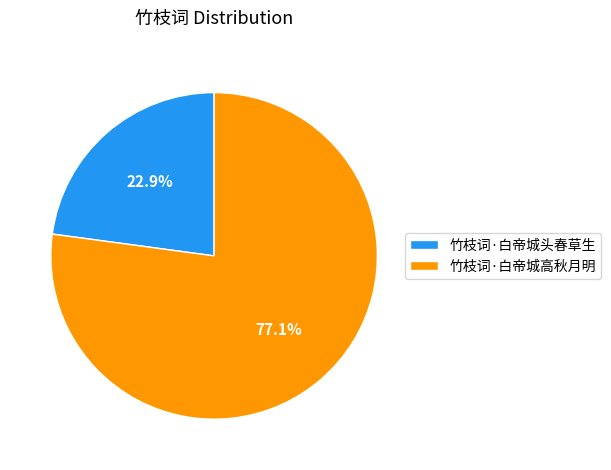

Rank the categories by value from lowest to highest.

竹枝词·白帝城头春草生, 竹枝词·白帝城高秋月明